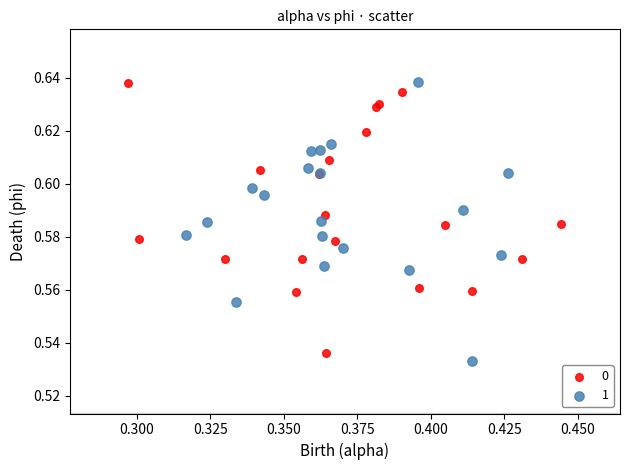

Which series has the widest spread of Y values?

1